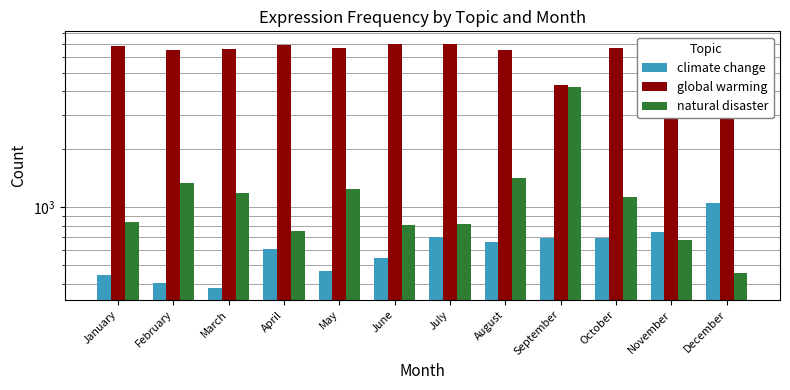

What is the difference between the maximum and minimum values in the climate change series?

673